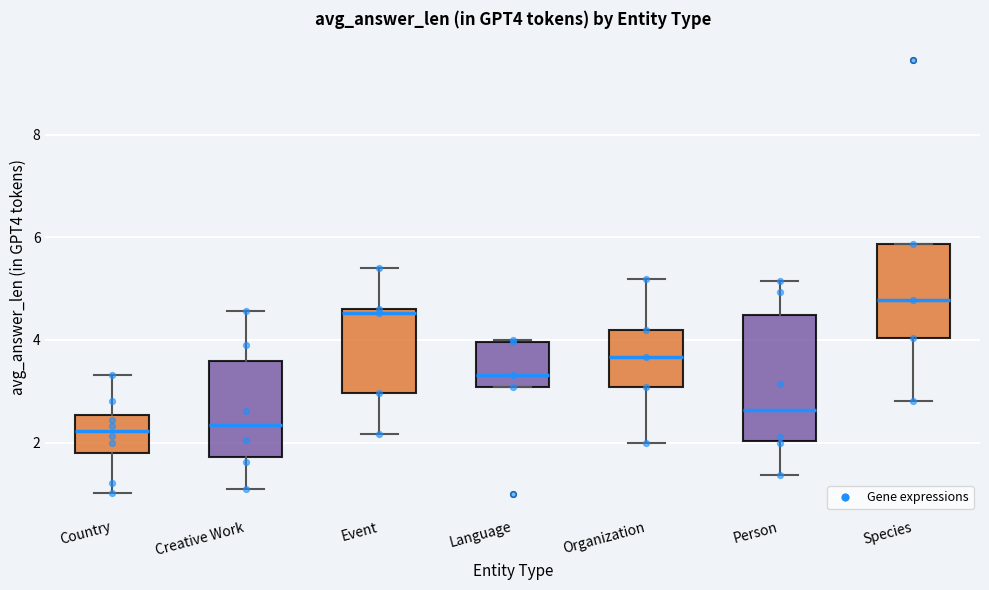

Comparing the boxes themselves (not the whiskers), which one is the tallest?

Person